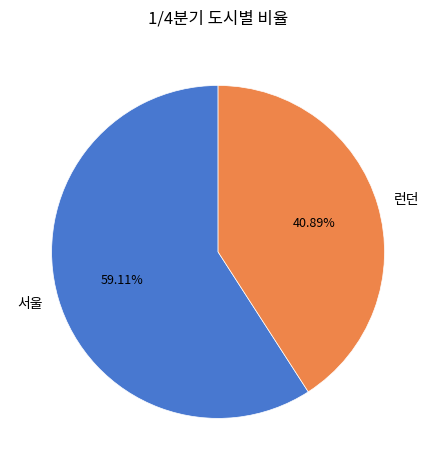

What percentage is the 런던 slice, to the nearest percent?

41%